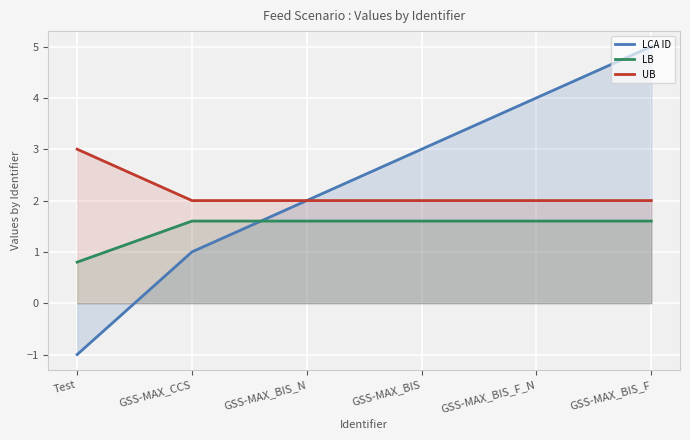

True or false: UB and LB cross at least once.

False